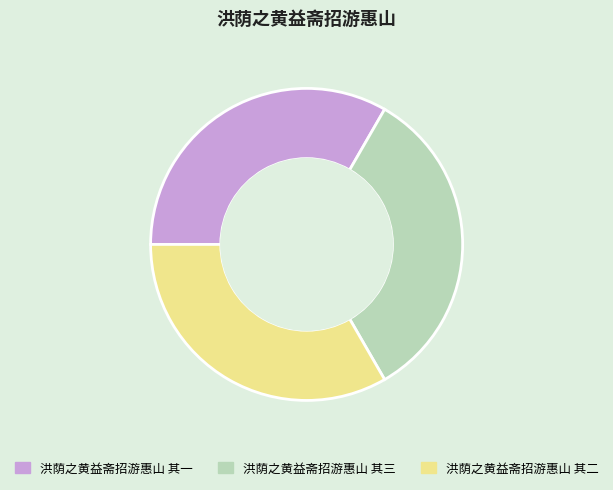

Is there any slice that represents more than half of the pie?

No